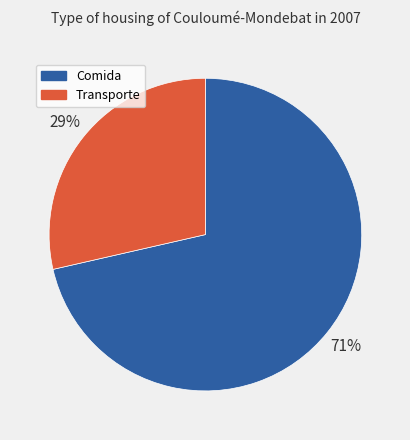

Which slice is the smallest?

Transporte